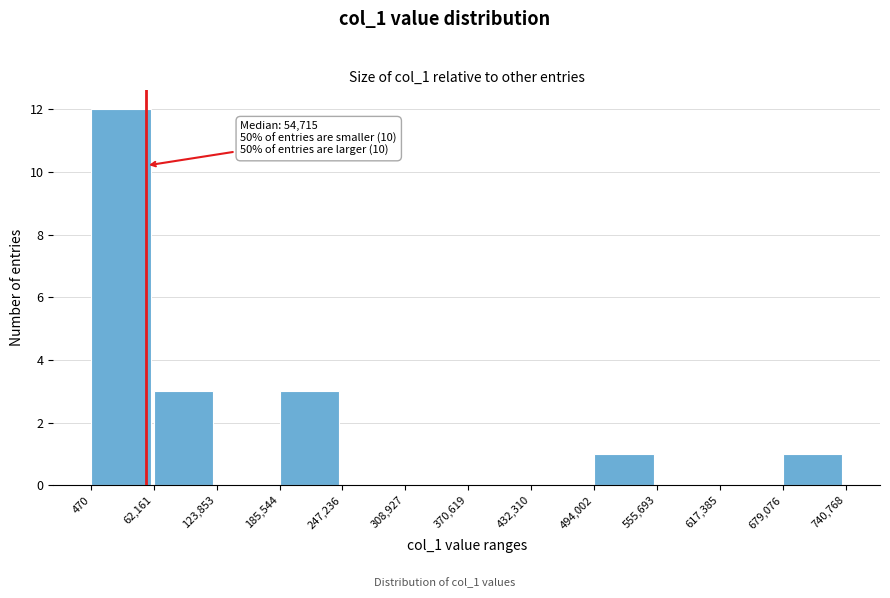

Which range on the x-axis has the tallest bar?

470 to 62,161